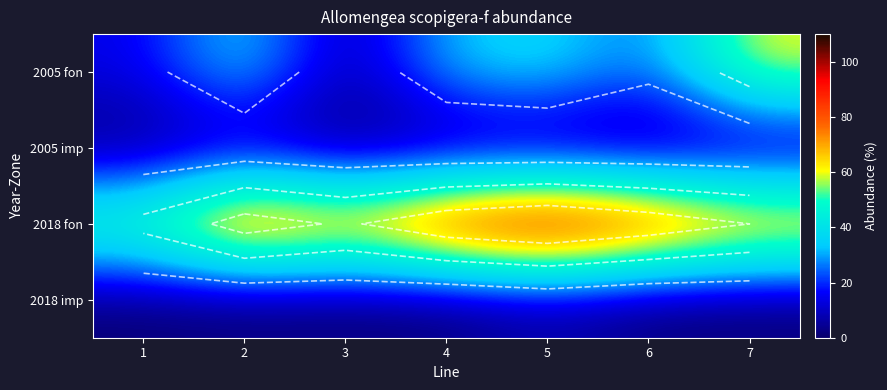

What is the total value across all series at 6?

118.1